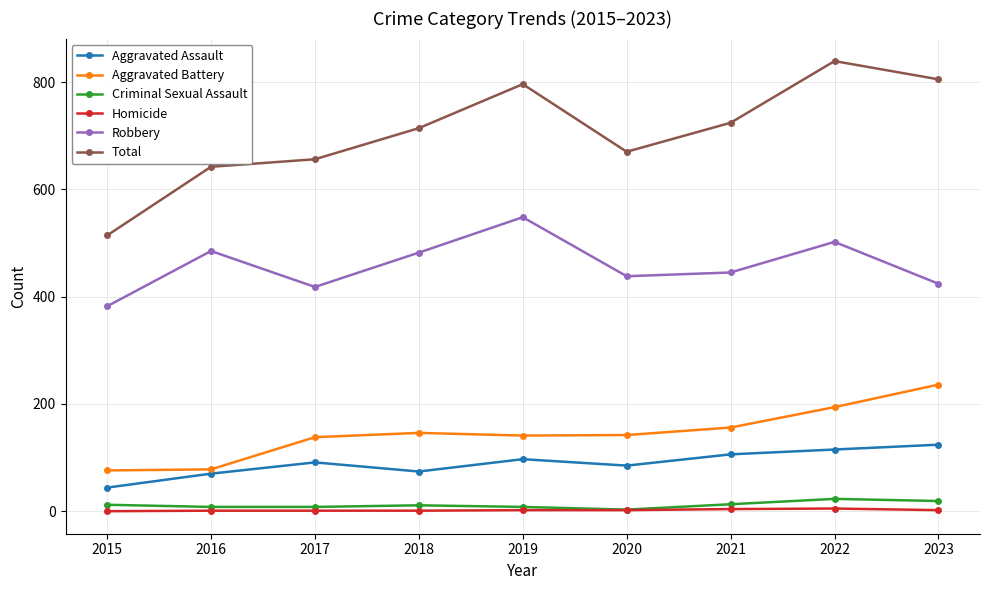

What is the greatest value displayed?

839